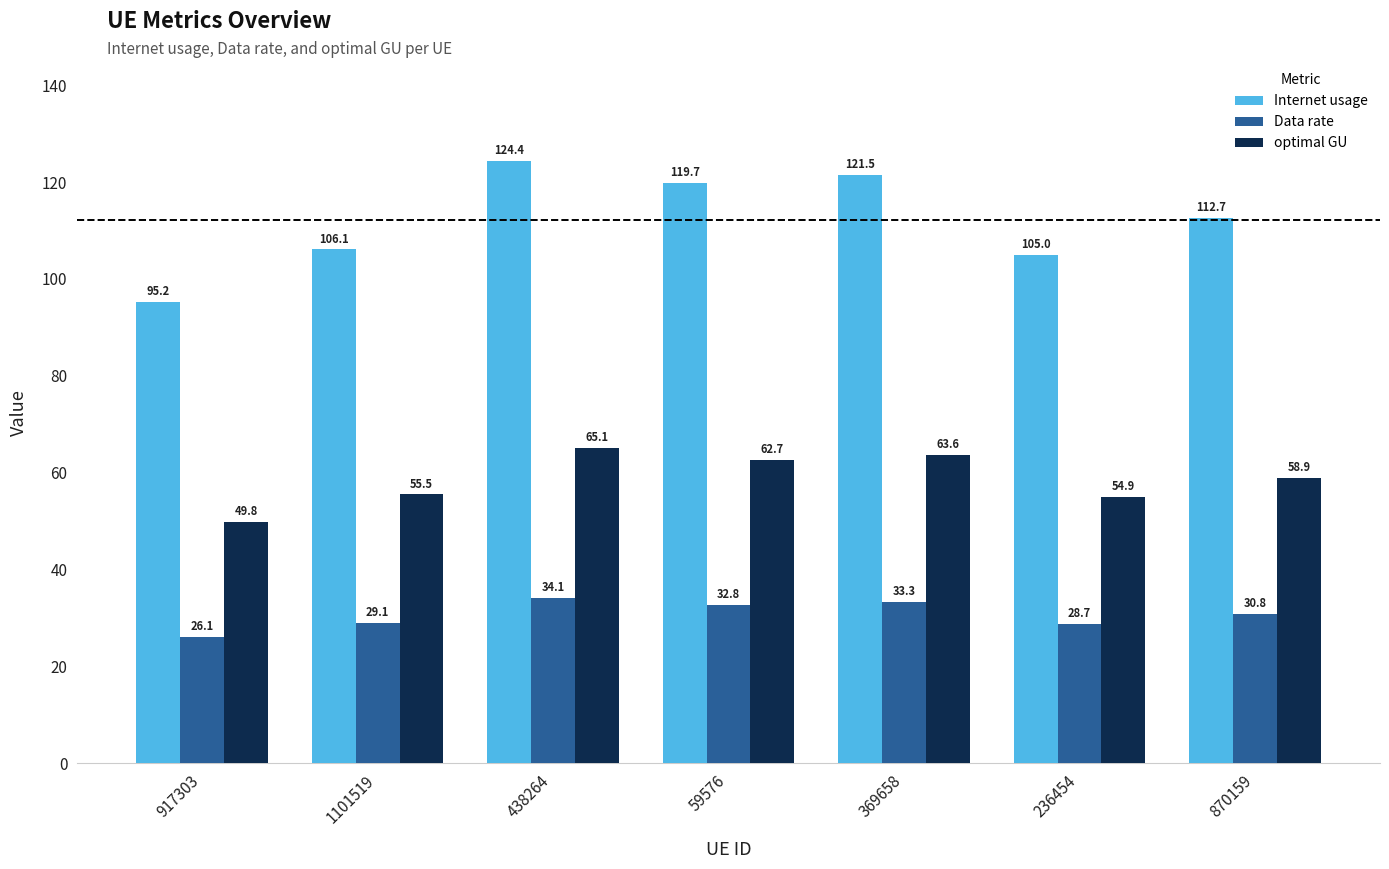

Is the value of Internet usage at 438264 greater than the value of Data rate at 1101519?

Yes